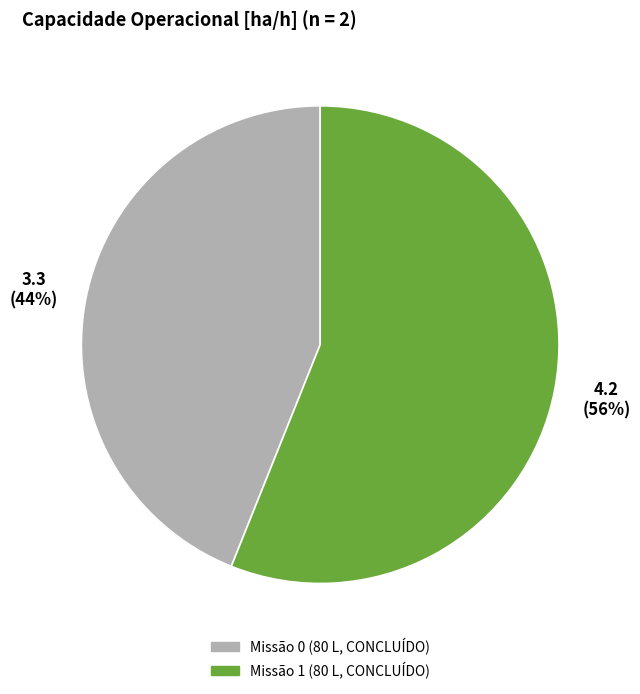

How many slices are in this pie chart?

2